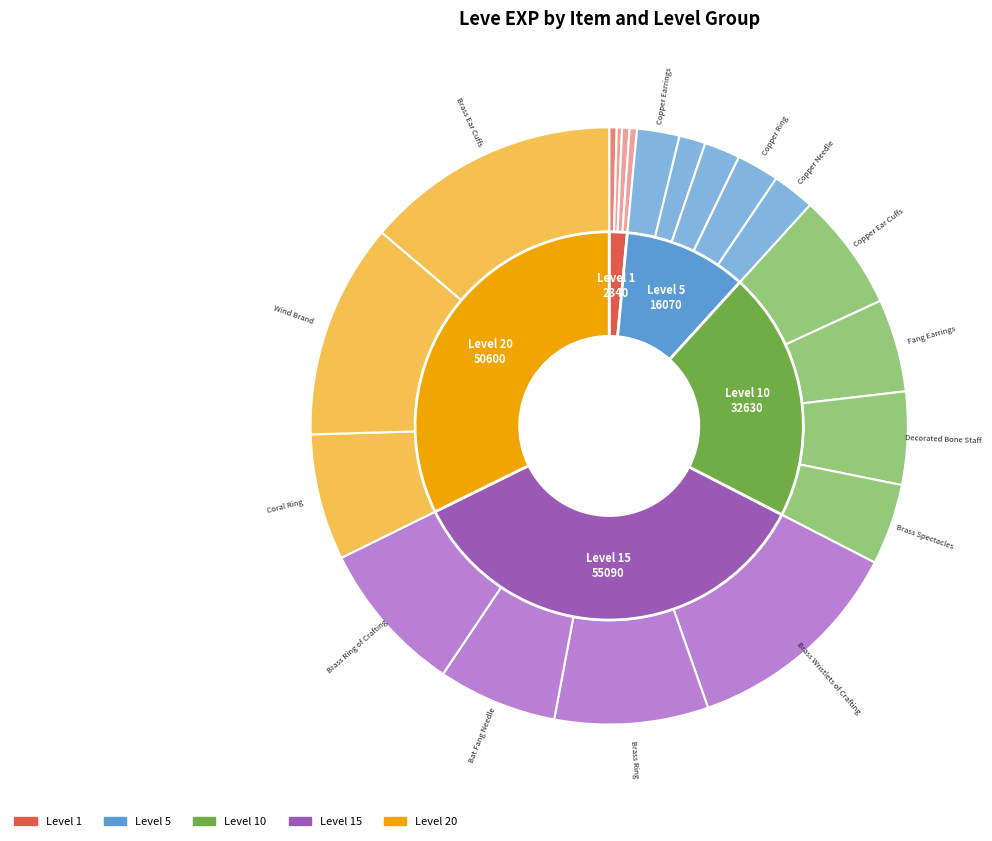

Rank the categories by value from highest to lowest.

Brass Ear Cuffs, Brass Wristlets of Crafting, Wind Brand, Brass Ring, Brass Ring of Crafting, Coral Ring, Bat Fang Needle, Copper Ear Cuffs, Fang Earrings, Decorated Bone Staff, Brass Spectacles, Copper Earrings, Copper Ring, Copper Needle, Bone Necklace, Ramhorn Claws, Copper Ingot, Bone Staff, Copper Rings, Bone Brand